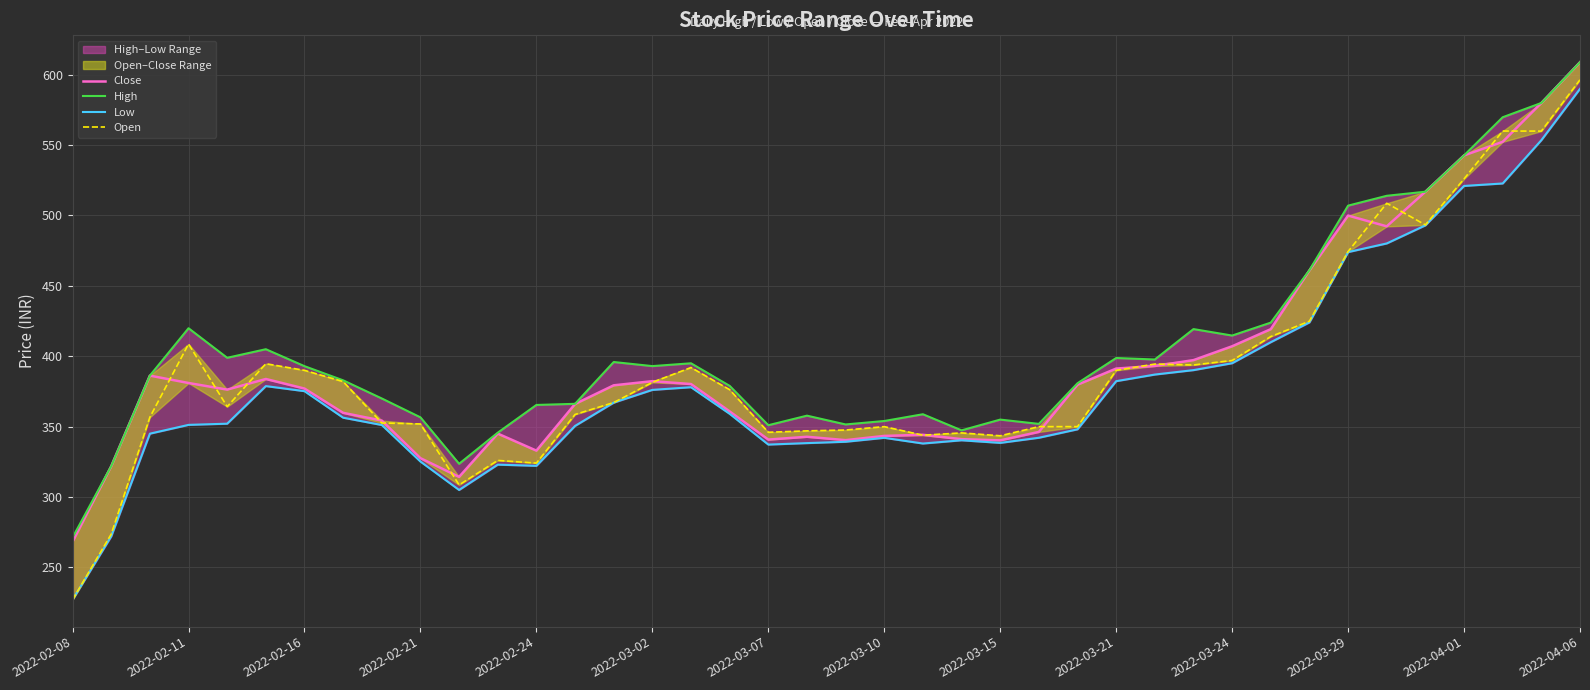

How many data points in Low are less than 356?

20